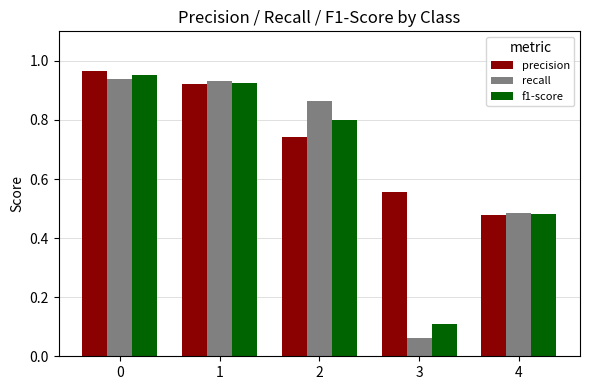

At which label does recall reach its minimum?

3